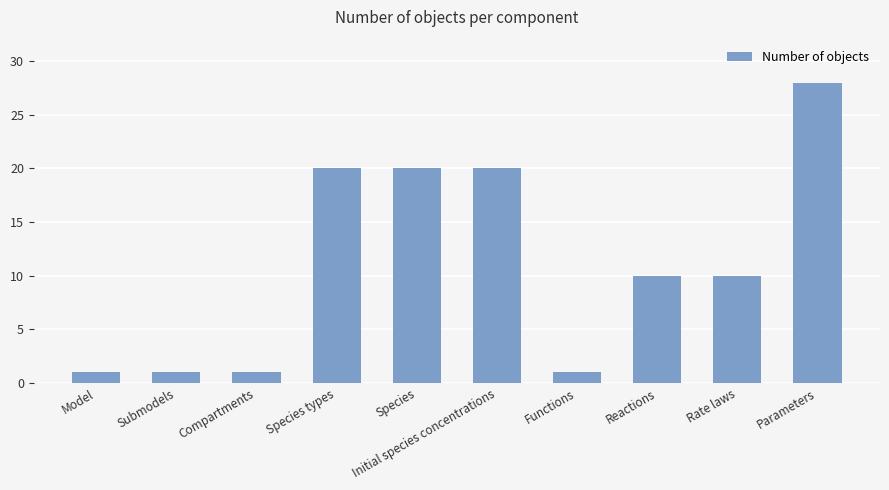

What position from the left is Species?

5